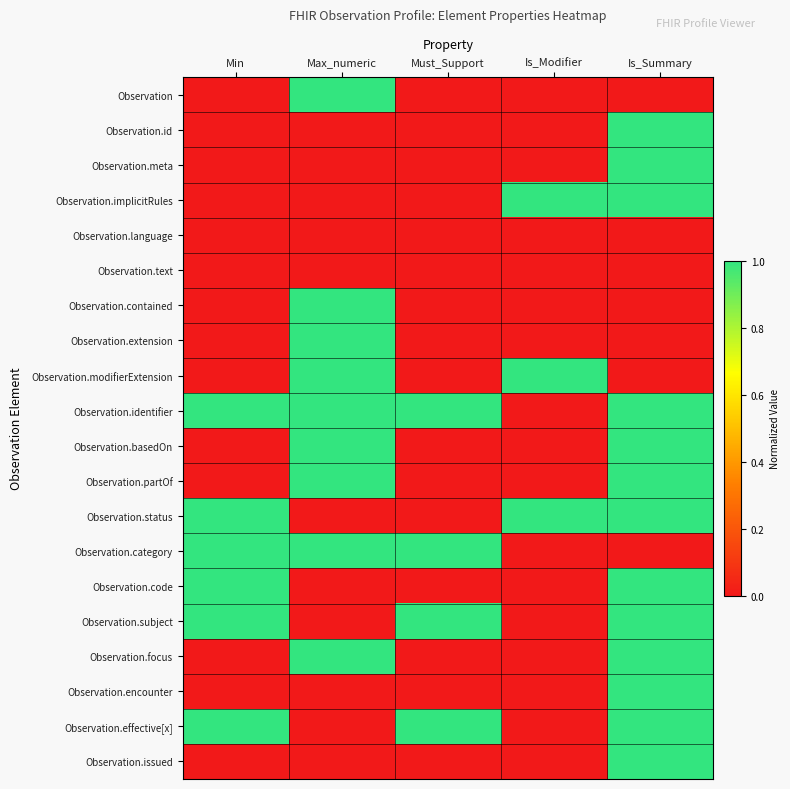

At Is_Summary, list the series in order from smallest to largest.

Observation, Observation.language, Observation.text, Observation.contained, Observation.extension, Observation.modifierExtension, Observation.category, Observation.id, Observation.meta, Observation.implicitRules, Observation.identifier, Observation.basedOn, Observation.partOf, Observation.status, Observation.code, Observation.subject, Observation.focus, Observation.encounter, Observation.effective[x], Observation.issued